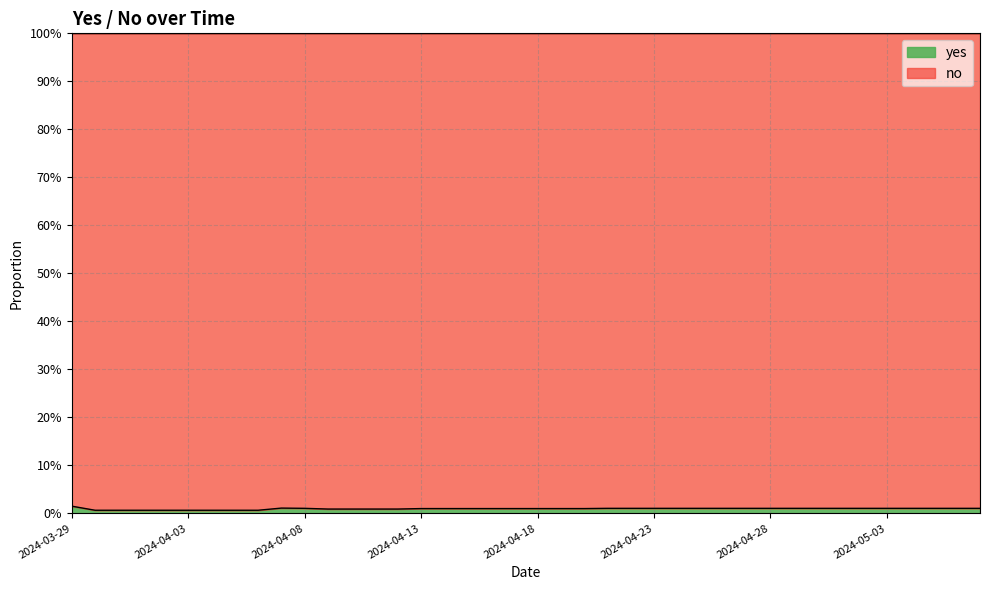

Where is the data nearest to the value 0?

2024-03-30